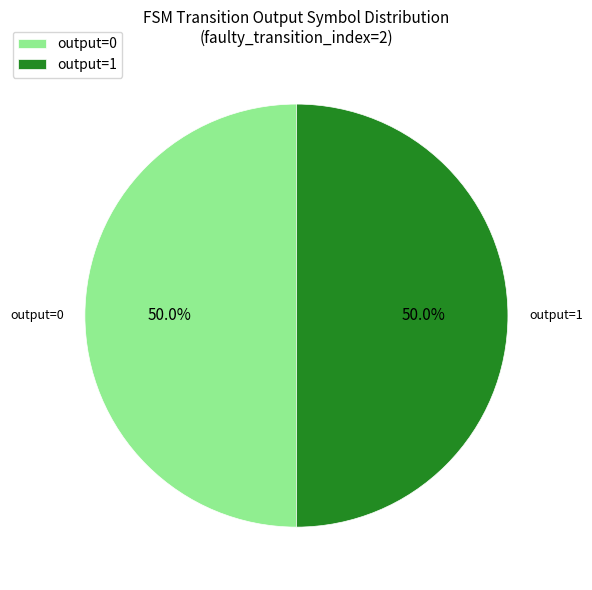

Approximately how many times larger is the value at output=0 compared to output=1?

1.0